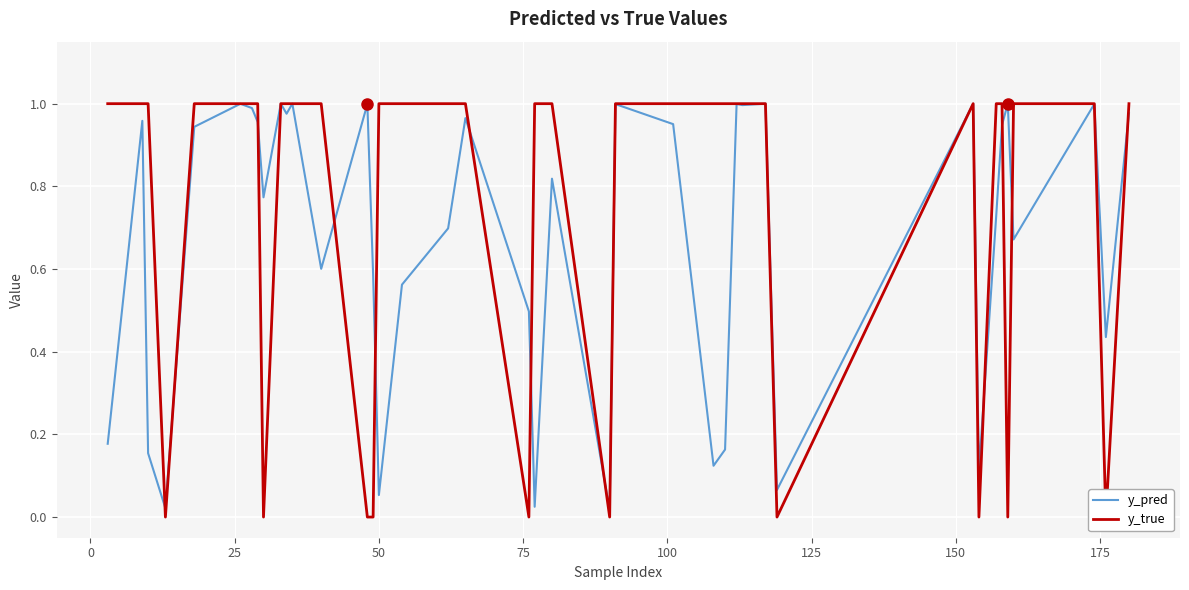

Reading left to right, list all the values displayed in this chart.

y_pred: 0.2	1.0	0.2	0.0	0.9	1.0	1.0	1.0	0.8	1.0	1.0	1.0	0.6	1.0	0.6	0.1	0.6	0.7	1.0	0.5	0.0	0.8	0.0	1.0	1.0	0.1	0.2	1.0	1.0	1.0	0.1	1.0	0.1	0.7	0.9	1.0	0.7	1.0	0.4	1.0
y_true: 1.0	1.0	1.0	0.0	1.0	1.0	1.0	1.0	0.0	1.0	1.0	1.0	1.0	0.0	0.0	1.0	1.0	1.0	1.0	0.0	1.0	1.0	0.0	1.0	1.0	1.0	1.0	1.0	1.0	1.0	0.0	1.0	0.0	1.0	1.0	0.0	1.0	1.0	0.0	1.0